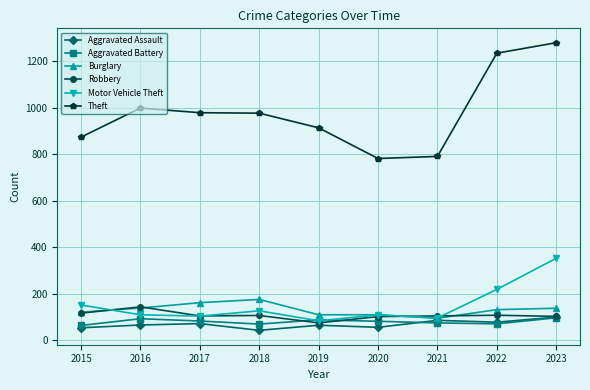

True or false: Theft has more than 0 points higher than both neighbors.

True